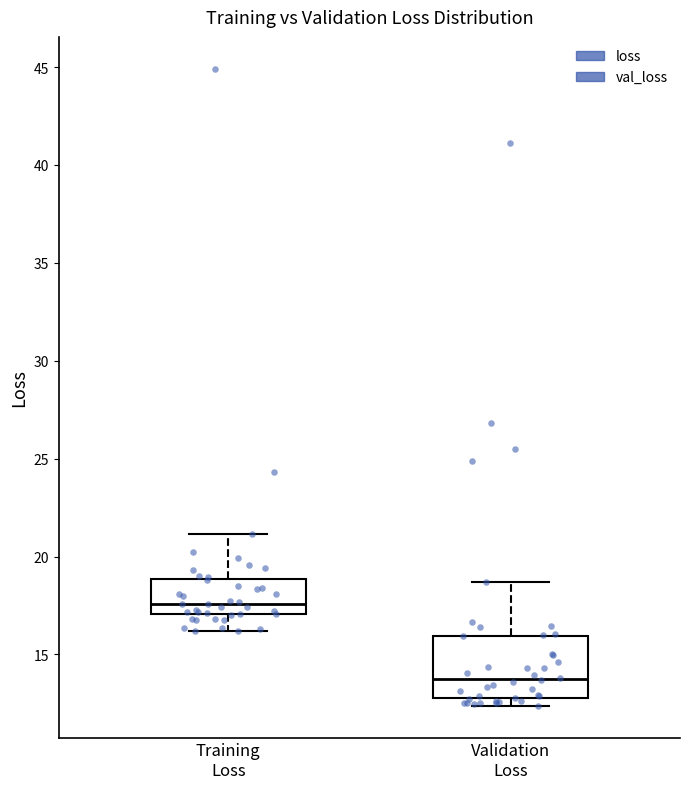

Which box is the tallest, from its lower edge to its upper edge?

Validation Loss